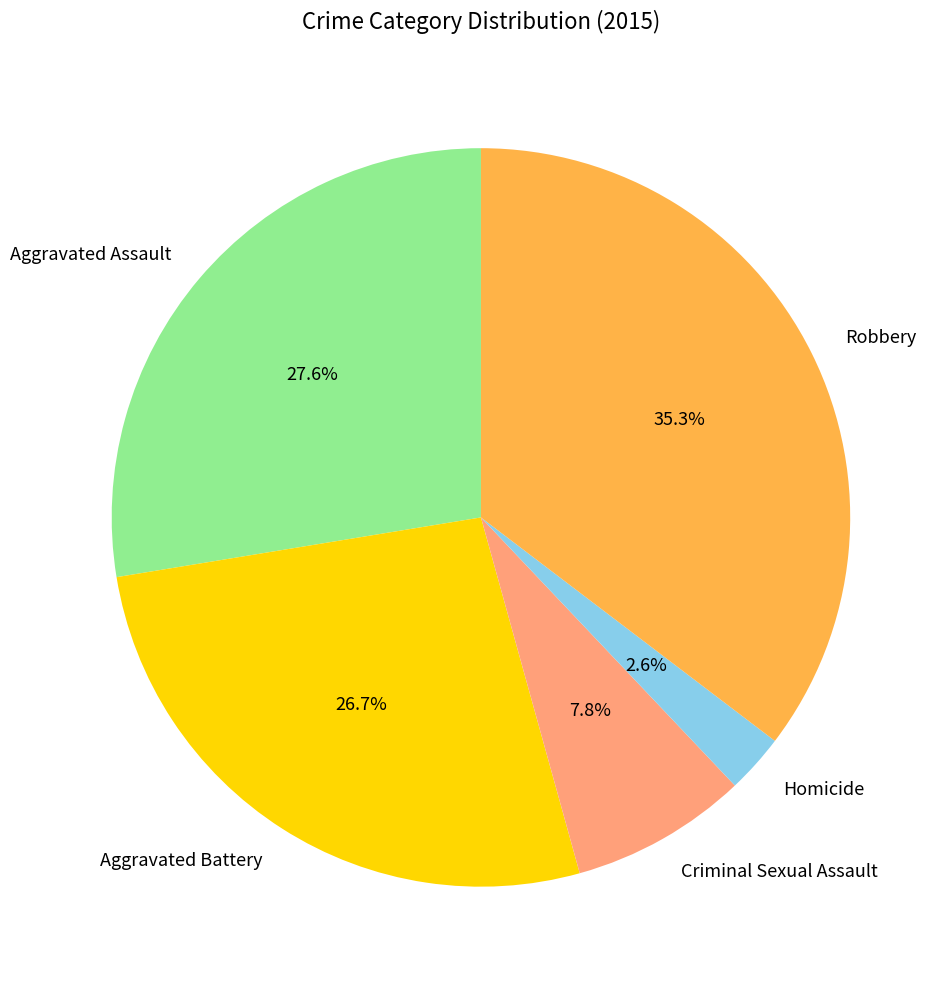

Approximately how many times larger is the value at Aggravated Assault compared to Aggravated Battery?

1.0